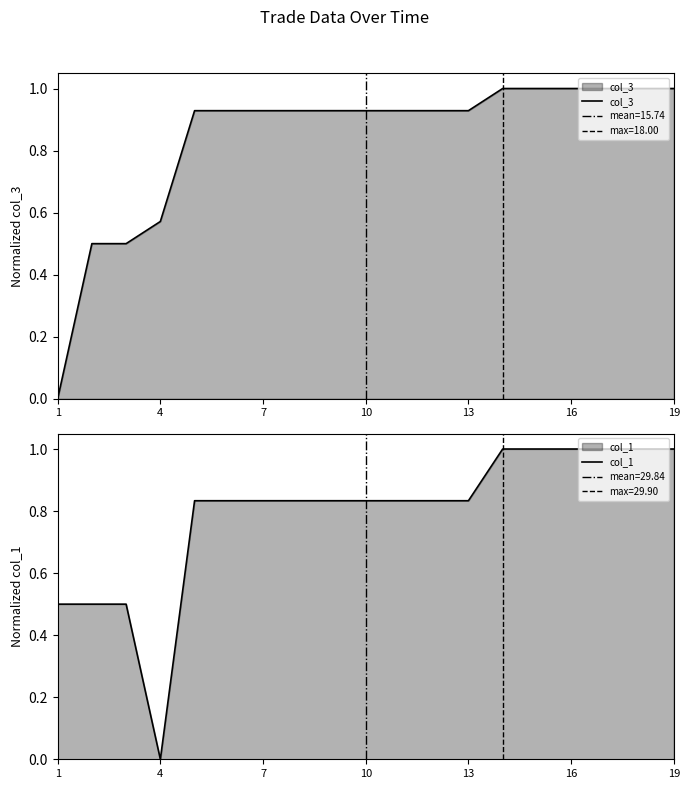

The value of col_3 at 19 is 0.4. True or false?

False